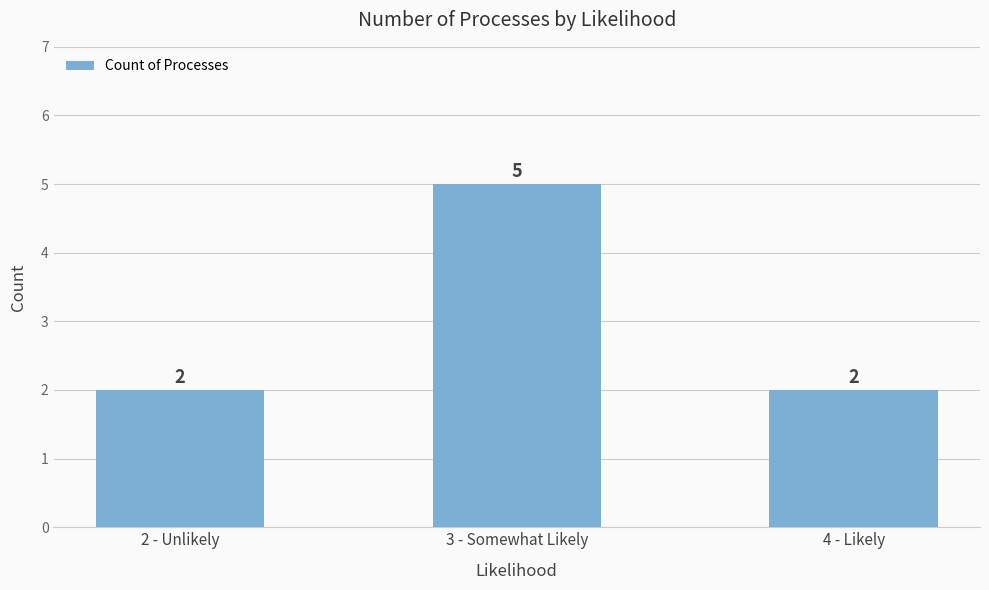

What is the difference between the maximum and minimum values?

3